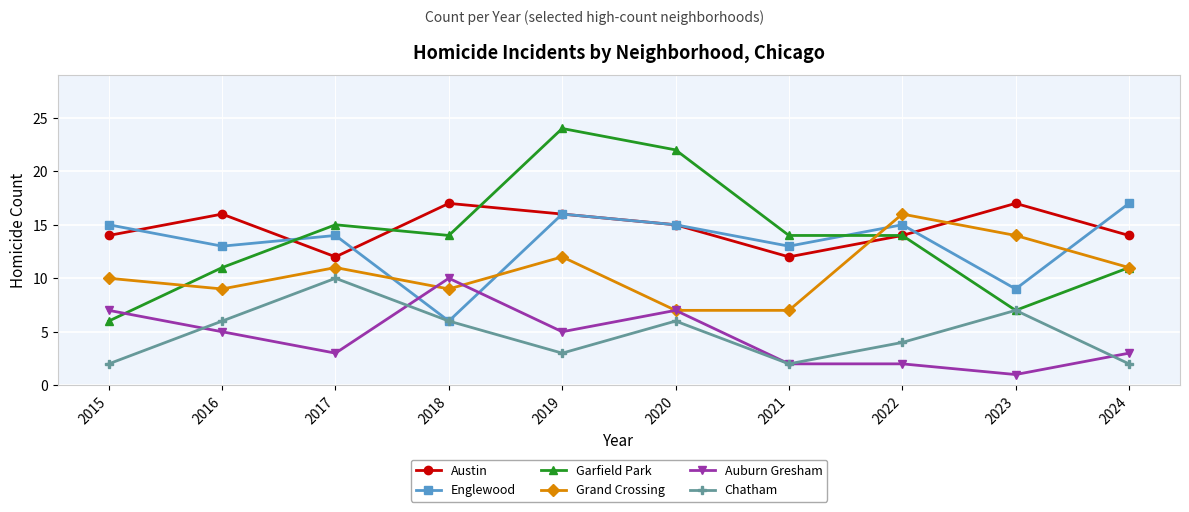

At which category does the chart reach its minimum across all series?

2023